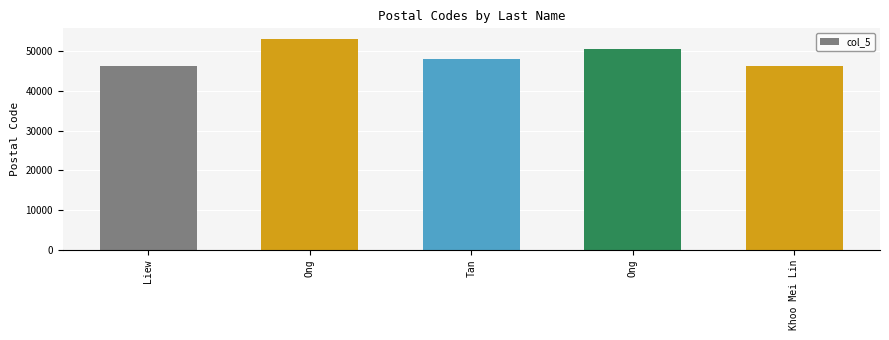

How many values are below 48020?

2